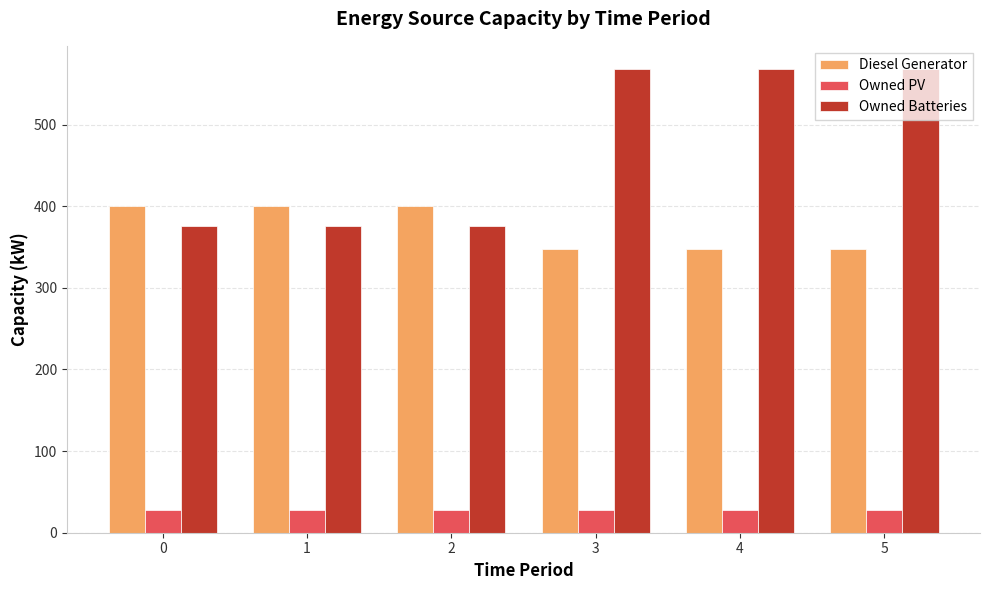

How many bars are there in each group?

3